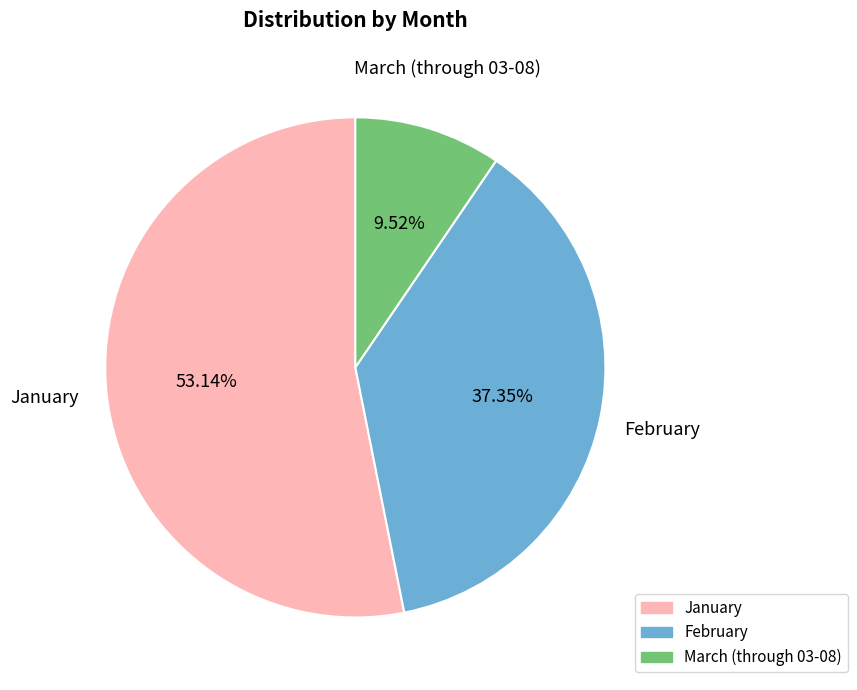

To the nearest percent, what is the difference between the largest and smallest slice percentages?

44%